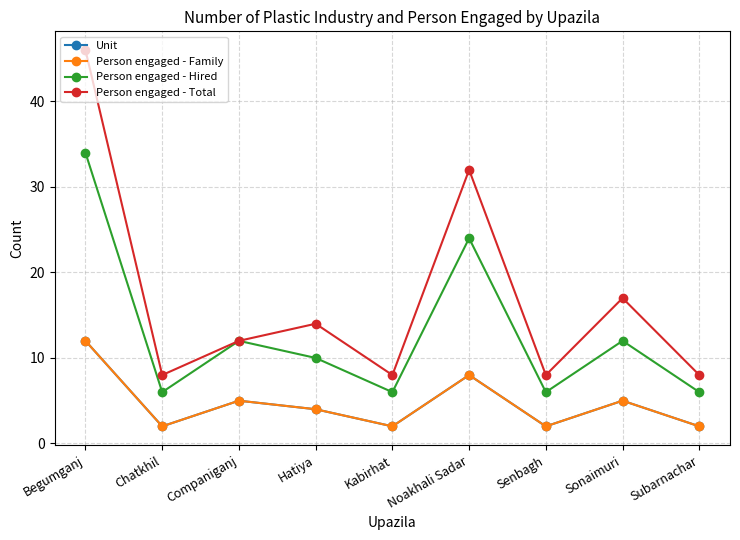

True or false: Person engaged - Total and Person engaged - Hired intersect in this chart.

False